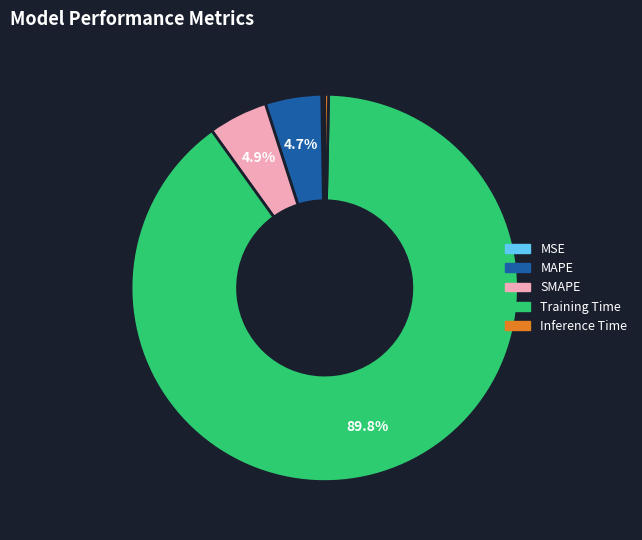

Which slice is the largest?

Training Time